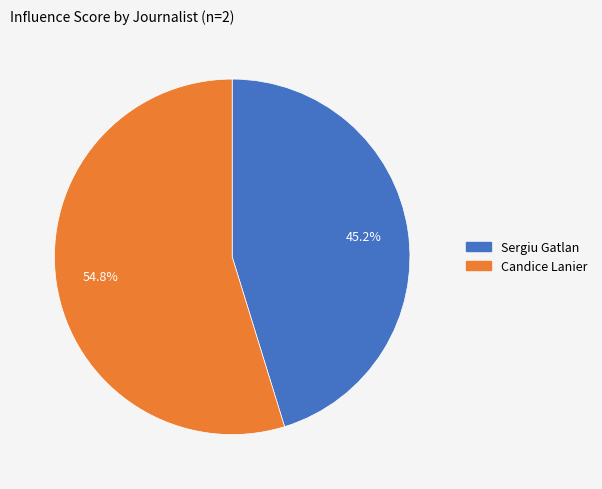

Rank the categories by value from highest to lowest.

Candice Lanier, Sergiu Gatlan